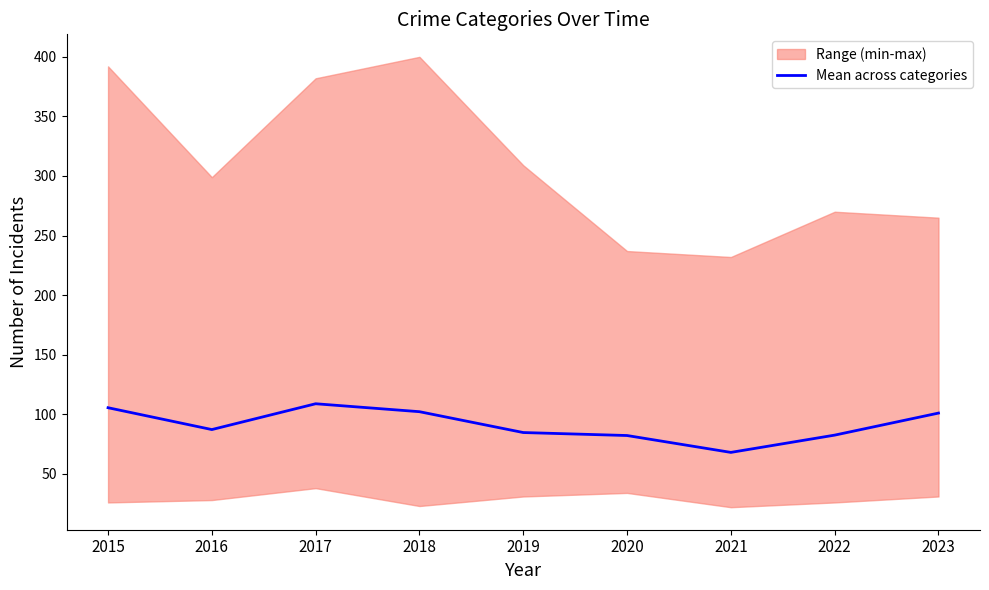

Where is the data nearest to the value 88?

2016